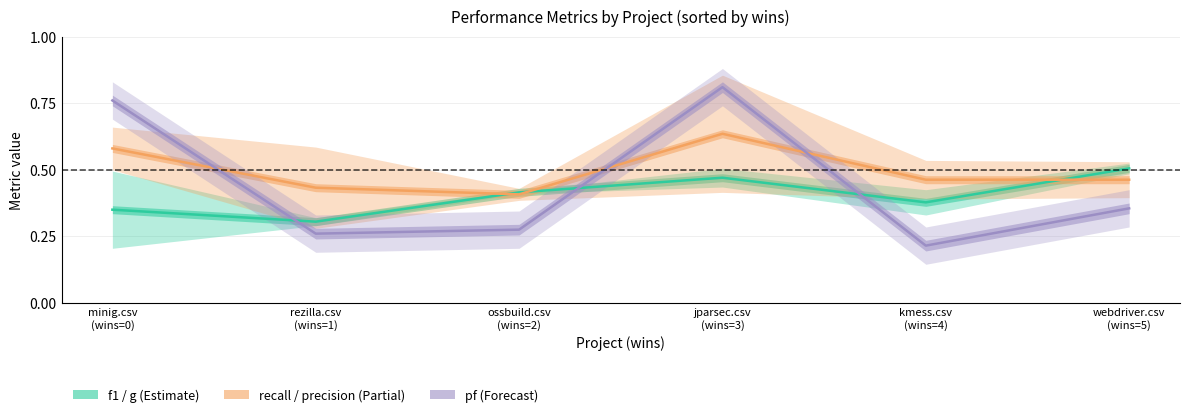

Reading left to right, extract all data points from this chart.

f1 / g (Estimate): 0.3	0.3	0.4	0.5	0.4	0.5
recall / precision (Partial): 0.6	0.4	0.4	0.6	0.5	0.5
pf (Forecast): 0.8	0.3	0.3	0.8	0.2	0.4